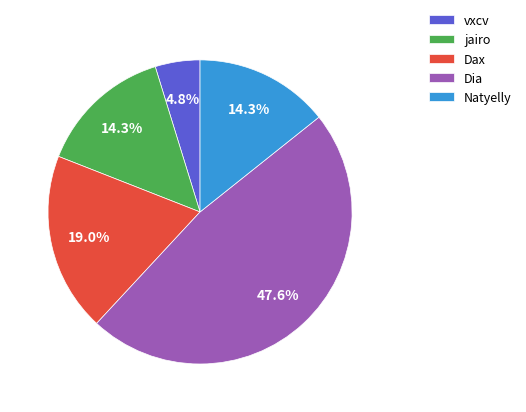

How many segments does this pie chart have?

5